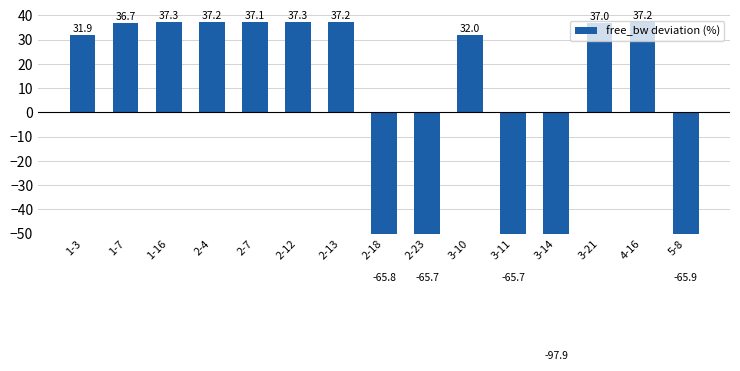

What is the change in value from 1-3 to 3-14?

-129.8